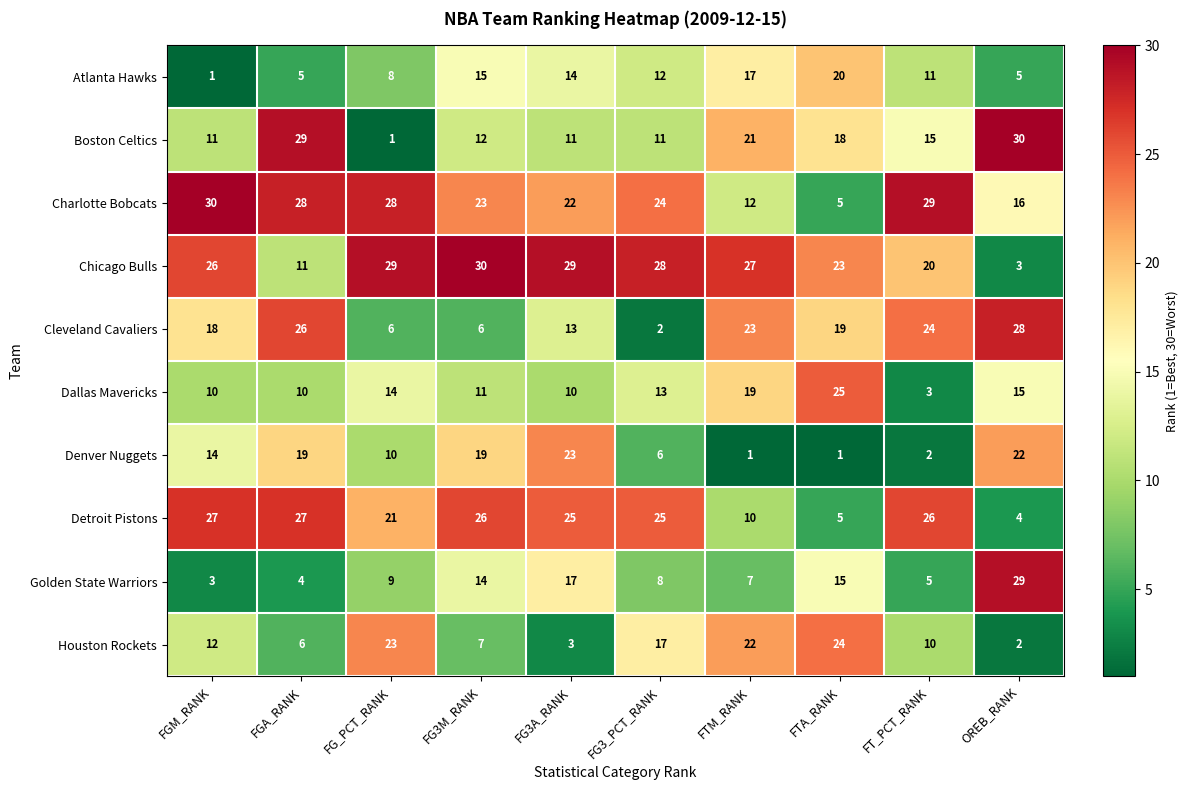

What value does the Boston Celtics series have at FTA_RANK, to the nearest 5?

20